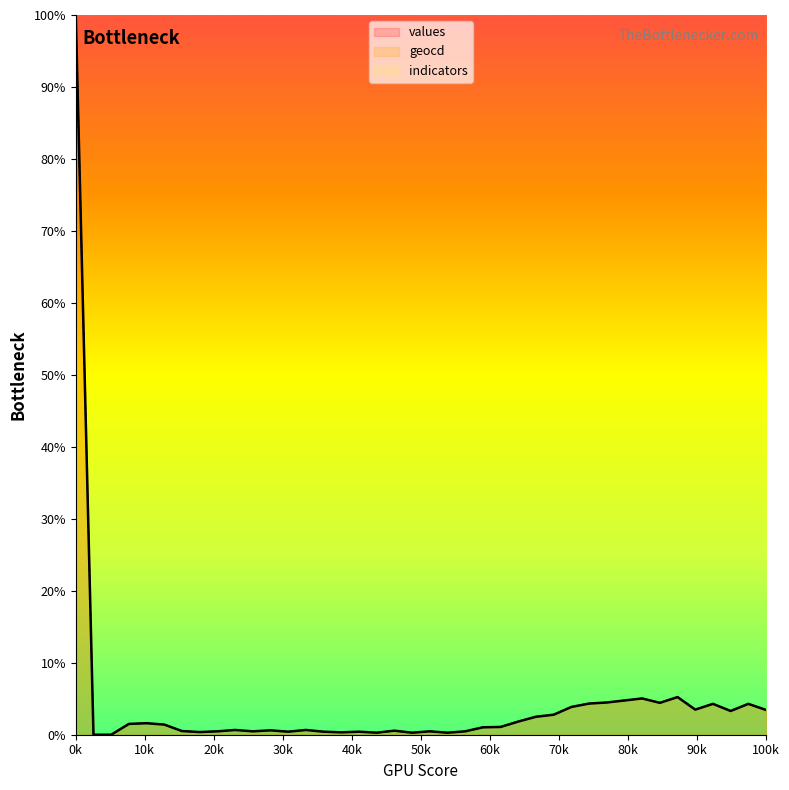

True or false: geocd and values intersect in this chart.

False